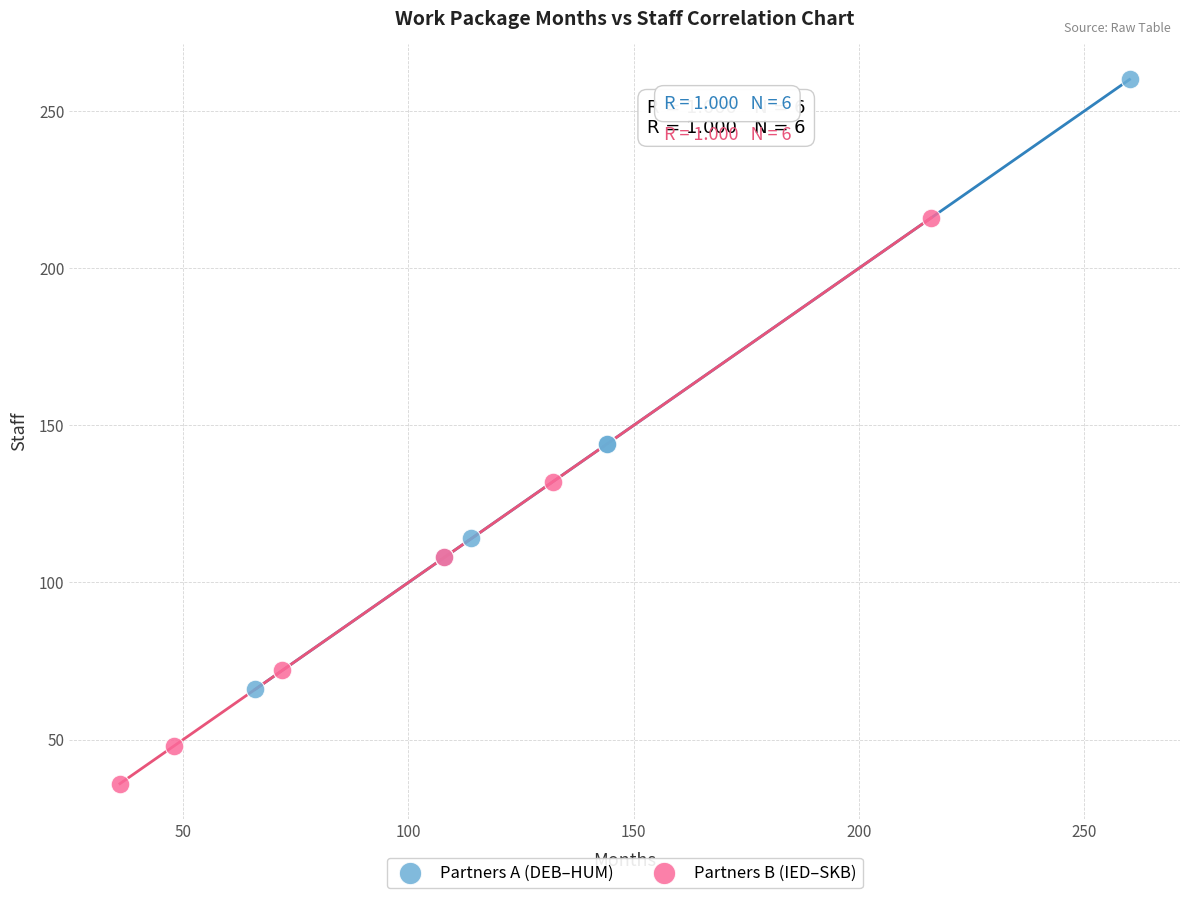

Which series contains the highest Y value?

Partners A (DEB–HUM)